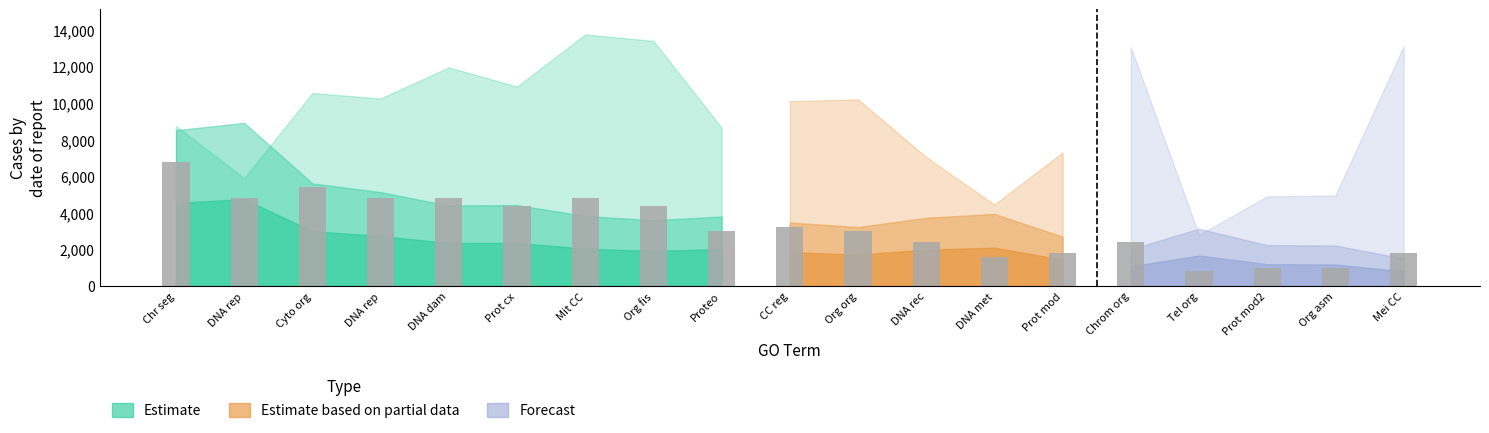

Is it true that the value at DNA rep is 4800?

True